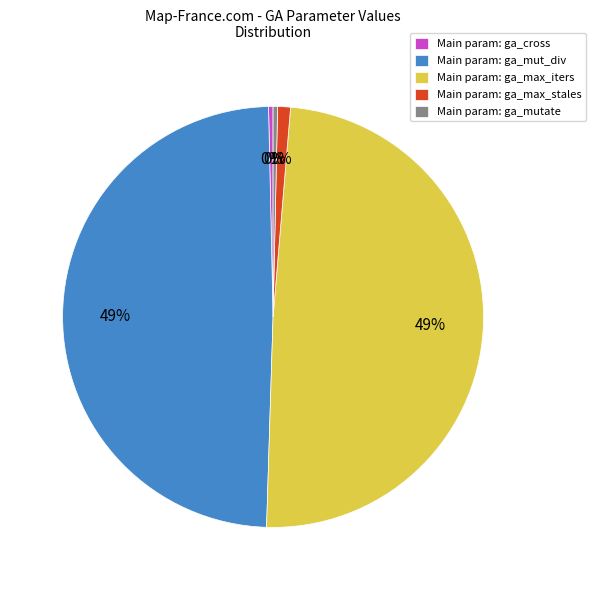

The Main param: ga_max_iters slice represents 49% of the pie. True or false?

True